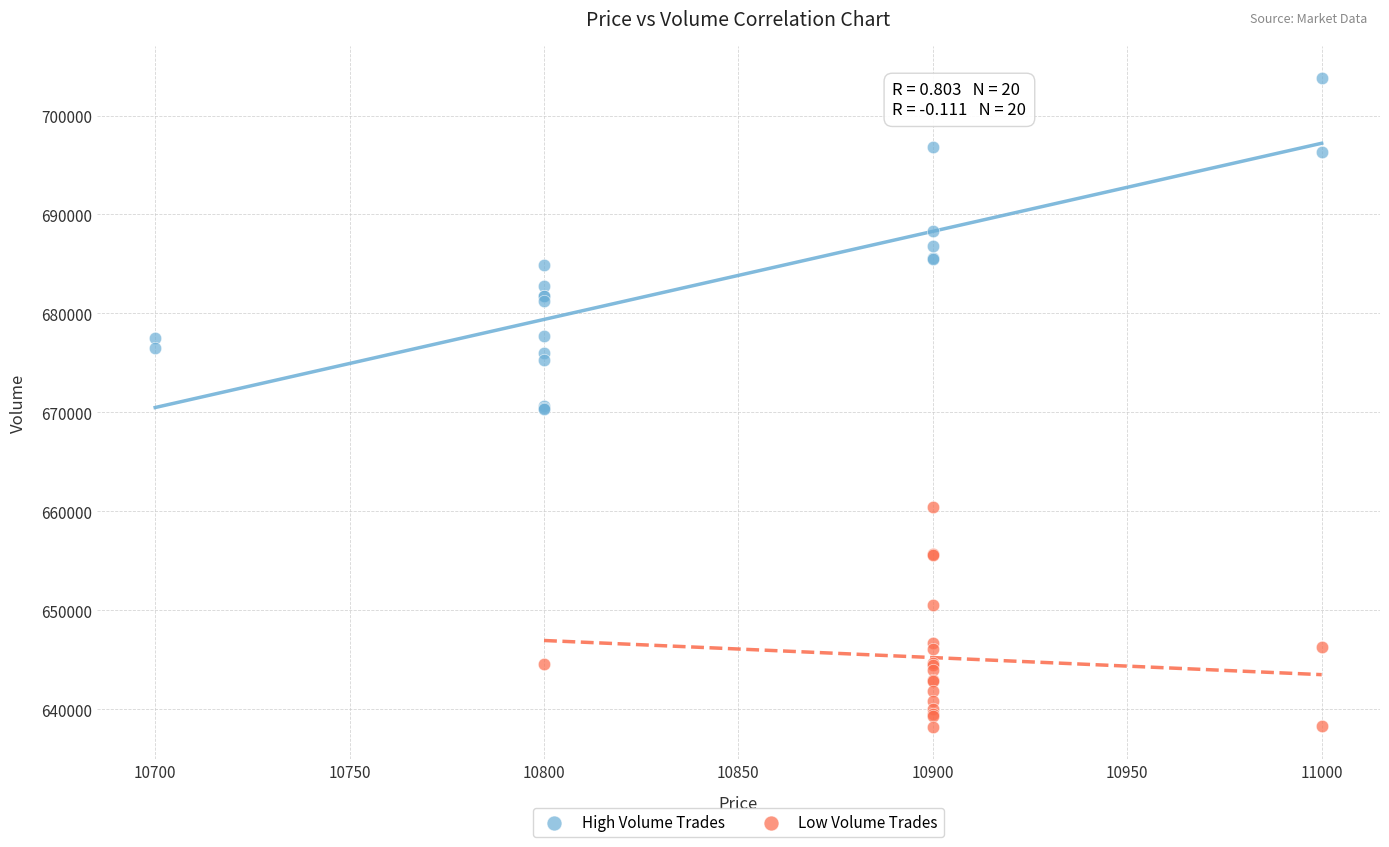

Which series contains the lowest Y value?

Low Volume Trades